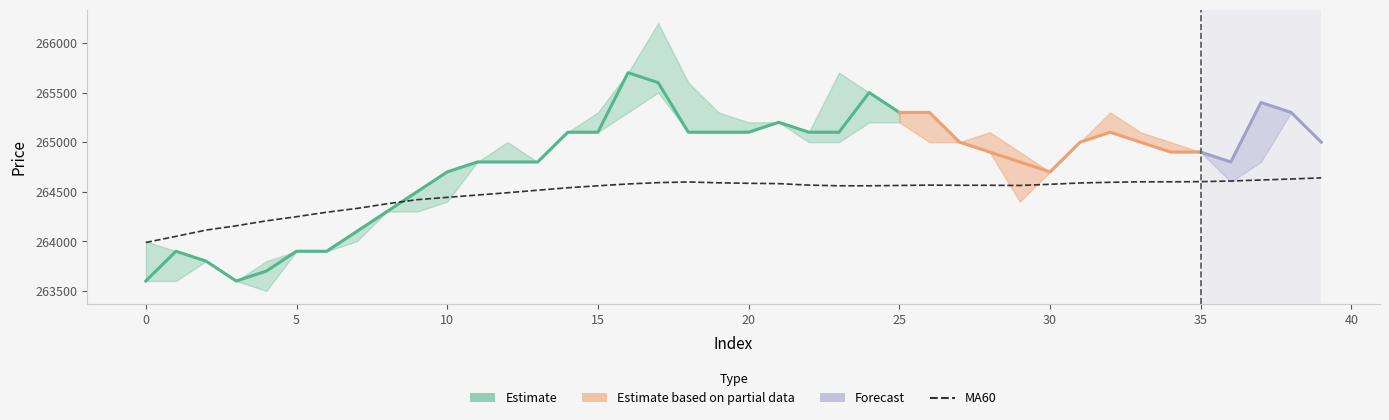

What is the difference between the values at 33 and 31?

11.7